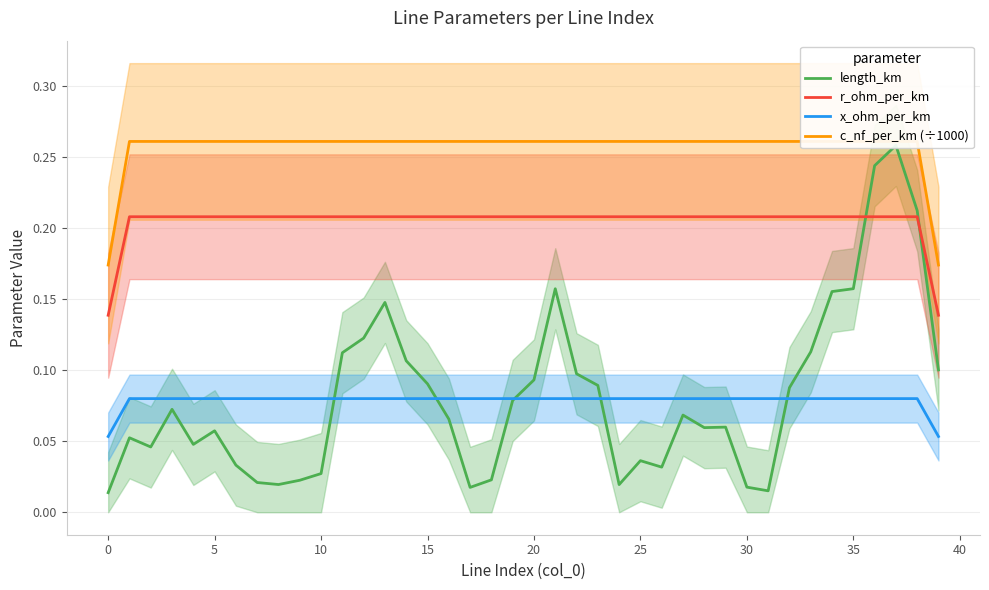

Reading left to right, what are all the values shown in this chart?

length_km: 0.0	0.1	0.0	0.1	0.0	0.1	0.0	0.0	0.0	0.0	0.0	0.1	0.1	0.1	0.1	0.1	0.1	0.0	0.0	0.1	0.1	0.2	0.1	0.1	0.0	0.0	0.0	0.1	0.1	0.1	0.0	0.0	0.1	0.1	0.2	0.2	0.2	0.3	0.2	0.1
r_ohm_per_km: 0.1	0.2	0.2	0.2	0.2	0.2	0.2	0.2	0.2	0.2	0.2	0.2	0.2	0.2	0.2	0.2	0.2	0.2	0.2	0.2	0.2	0.2	0.2	0.2	0.2	0.2	0.2	0.2	0.2	0.2	0.2	0.2	0.2	0.2	0.2	0.2	0.2	0.2	0.2	0.1
x_ohm_per_km: 0.1	0.1	0.1	0.1	0.1	0.1	0.1	0.1	0.1	0.1	0.1	0.1	0.1	0.1	0.1	0.1	0.1	0.1	0.1	0.1	0.1	0.1	0.1	0.1	0.1	0.1	0.1	0.1	0.1	0.1	0.1	0.1	0.1	0.1	0.1	0.1	0.1	0.1	0.1	0.1
c_nf_per_km (÷1000): 0.2	0.3	0.3	0.3	0.3	0.3	0.3	0.3	0.3	0.3	0.3	0.3	0.3	0.3	0.3	0.3	0.3	0.3	0.3	0.3	0.3	0.3	0.3	0.3	0.3	0.3	0.3	0.3	0.3	0.3	0.3	0.3	0.3	0.3	0.3	0.3	0.3	0.3	0.3	0.2